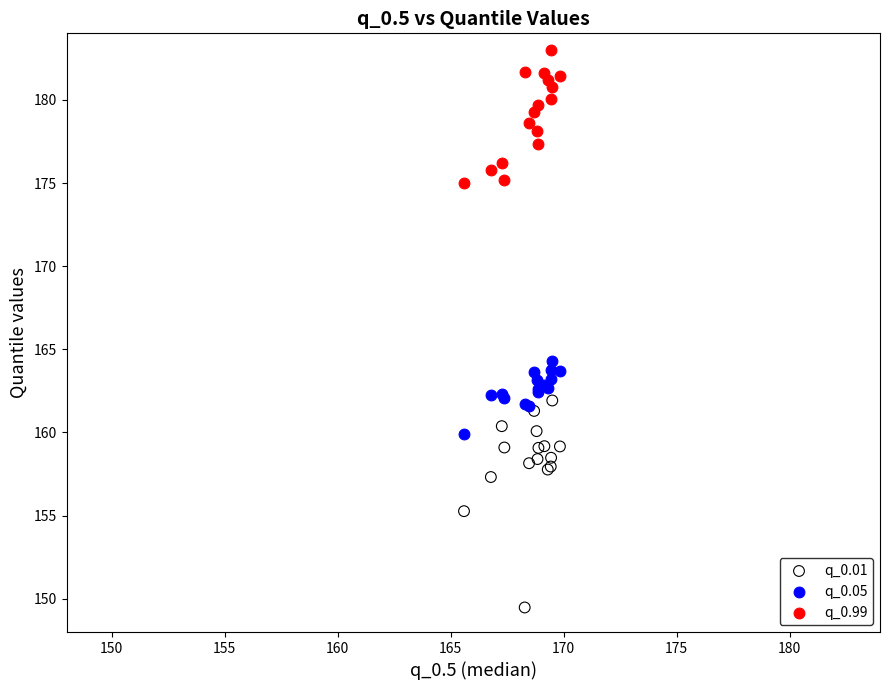

Which series contains the lowest Y value?

q_0.01